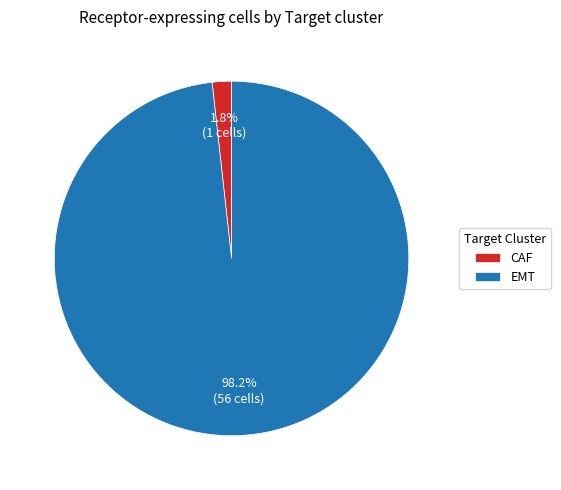

What is the largest slice in the pie chart?

EMT